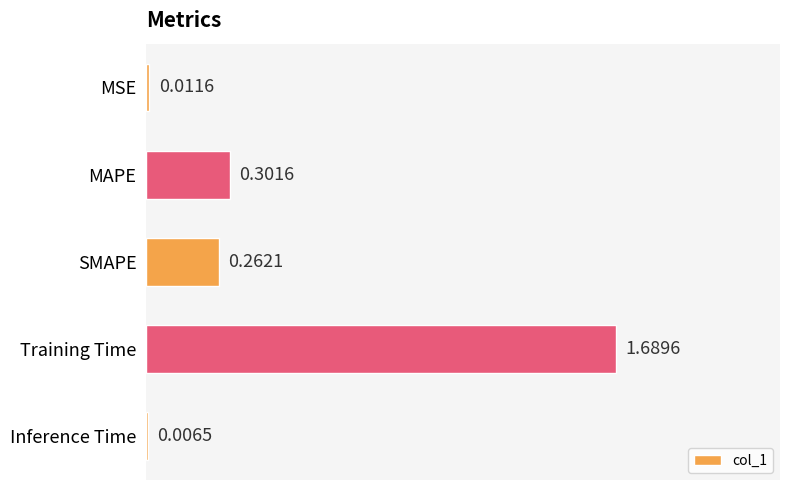

What is the sum of all values?

2.3